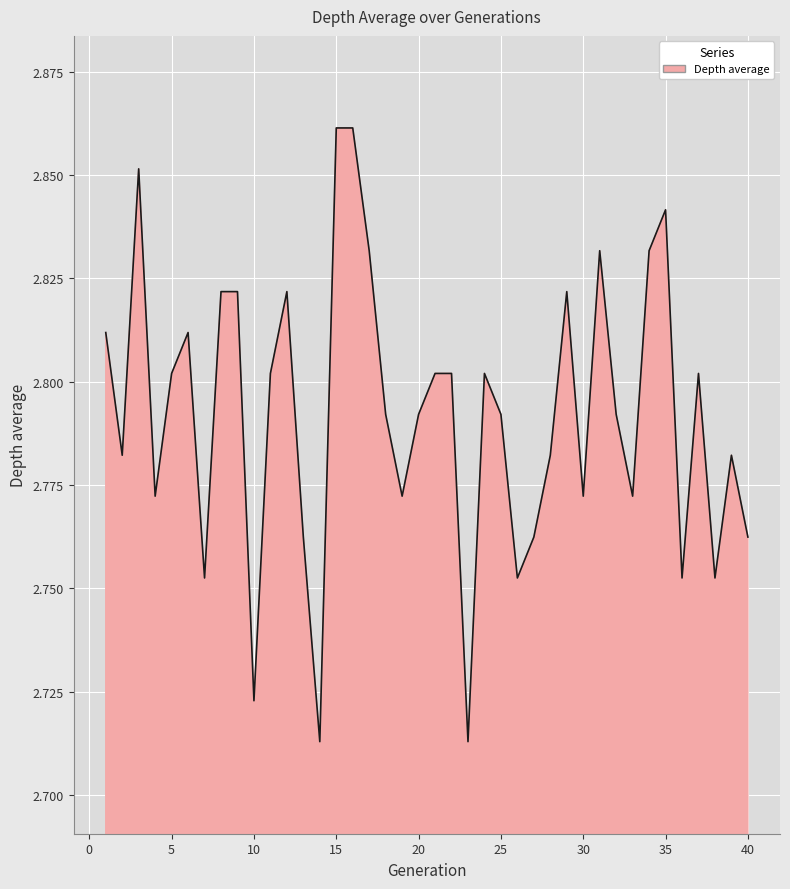

Which label corresponds to the smallest value in the chart?

14